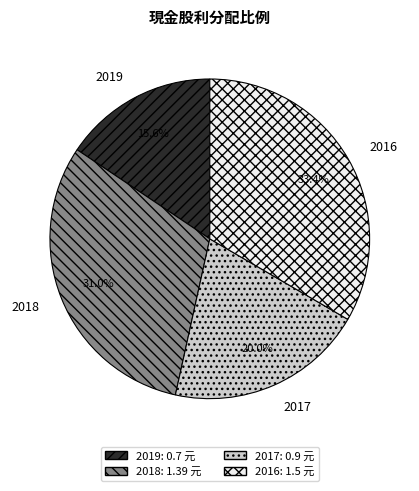

Count the number of slices in the pie.

4